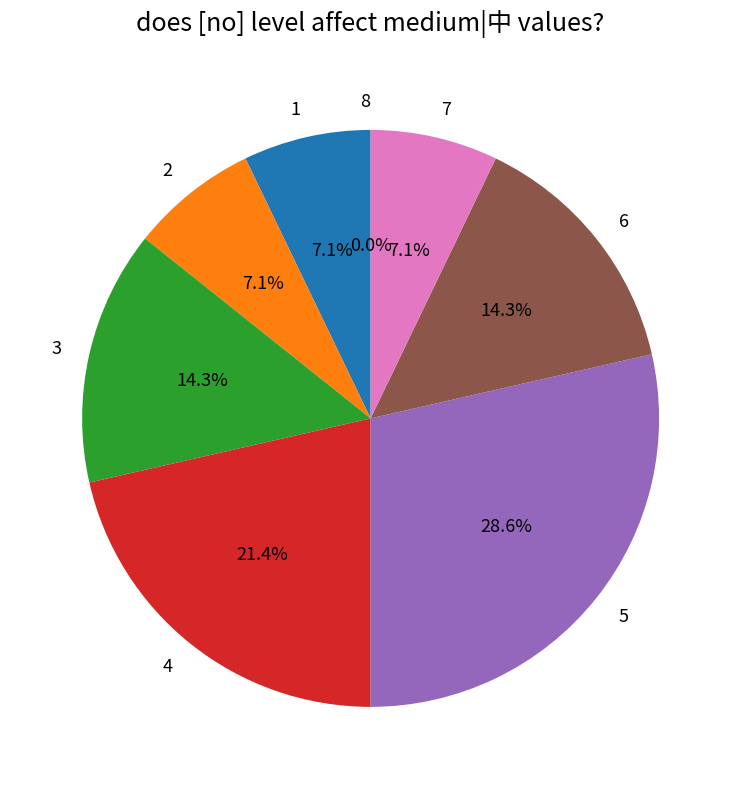

To the nearest percent, what is the combined percentage of 3 and 6?

29%